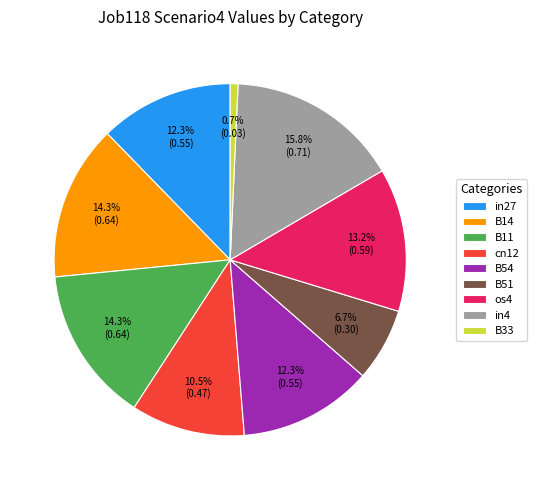

What is the smallest slice in the pie chart?

B33